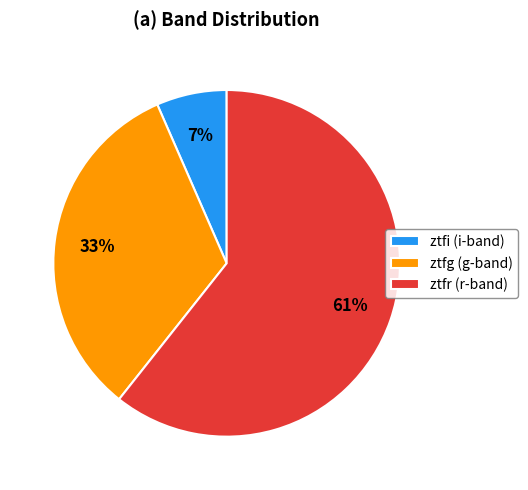

Which slice is the smallest?

ztfi